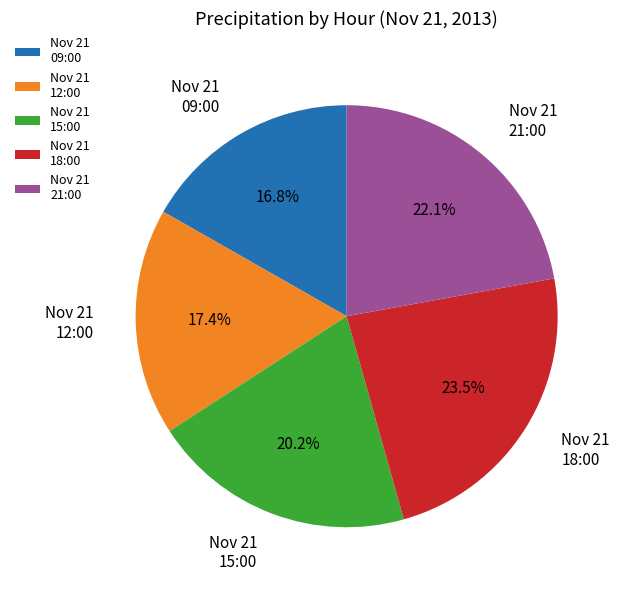

Which has a higher value, Nov 21 09:00 or Nov 21 12:00?

Nov 21 12:00